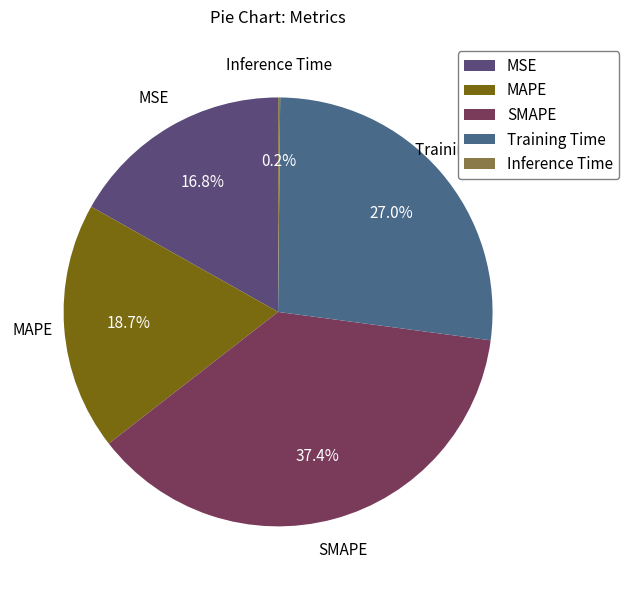

Which category has the biggest portion of the pie?

SMAPE